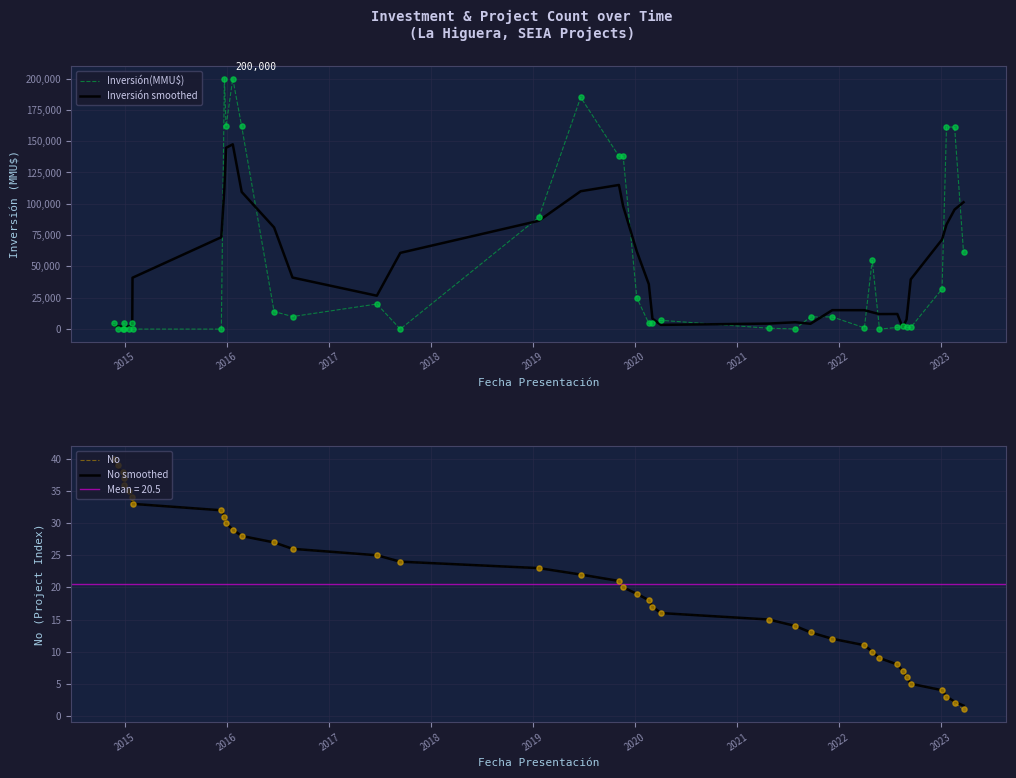

Which series reaches the maximum Y coordinate?

Inversión(MMU$)